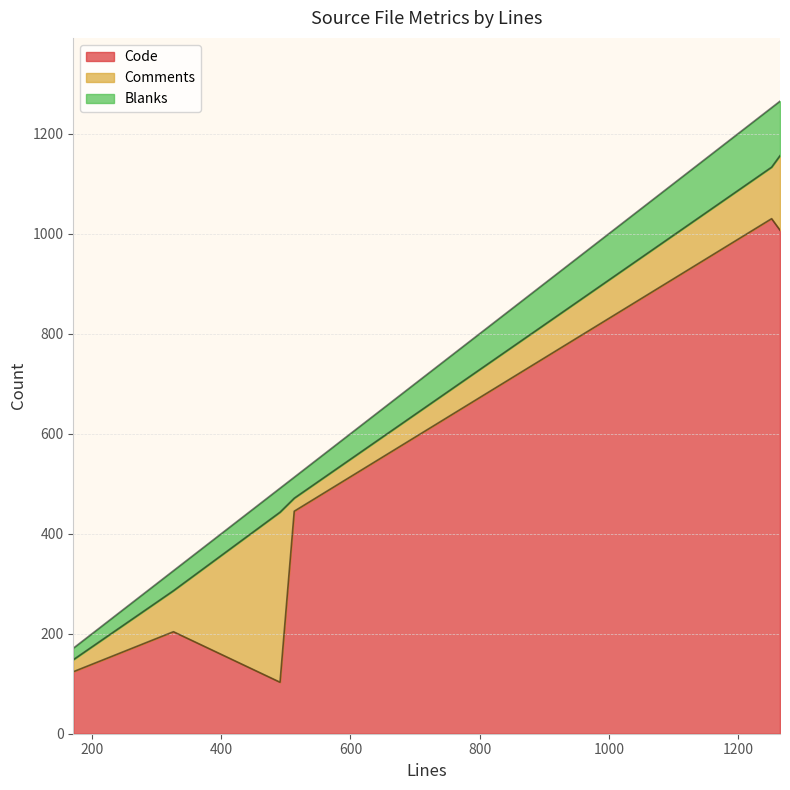

Does the chart have visible grid lines?

Yes